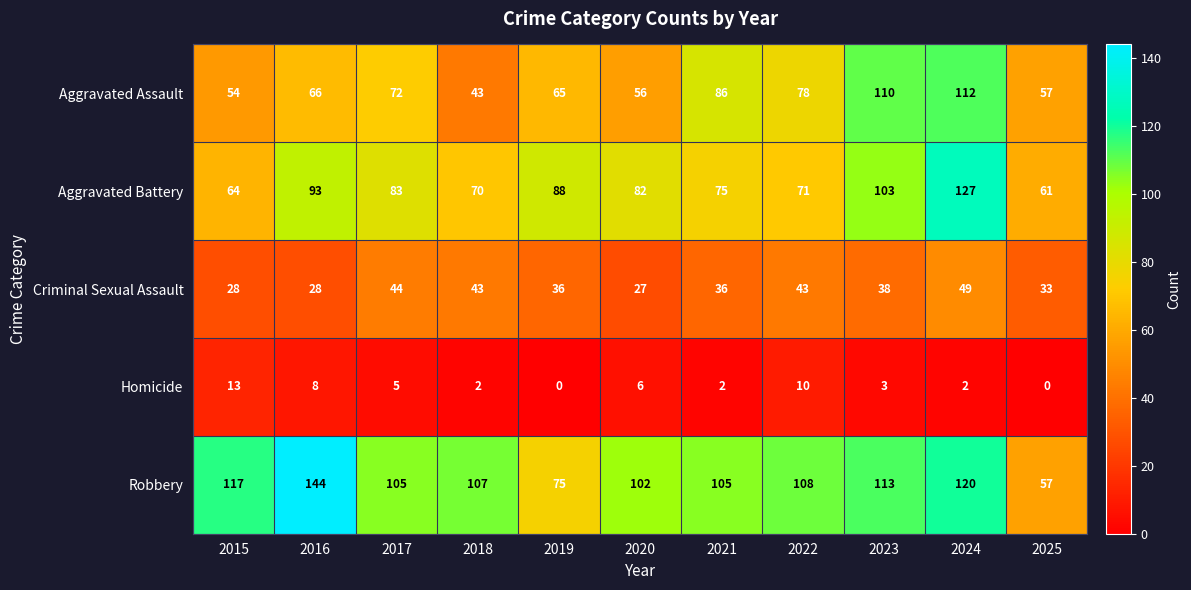

What is the total value across all series at 2023?

367